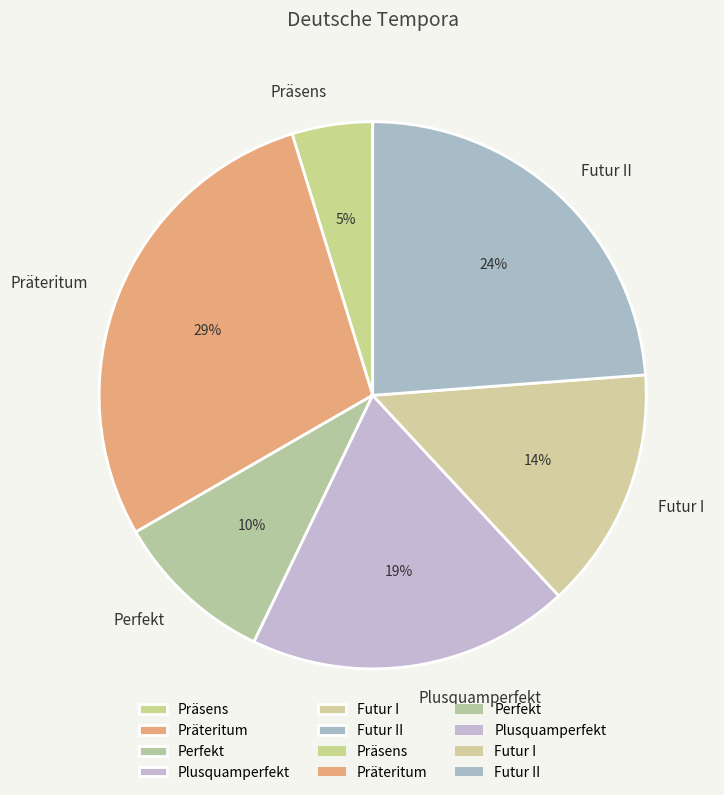

To the nearest percent, what is the combined percentage of Futur II and Präteritum?

52%